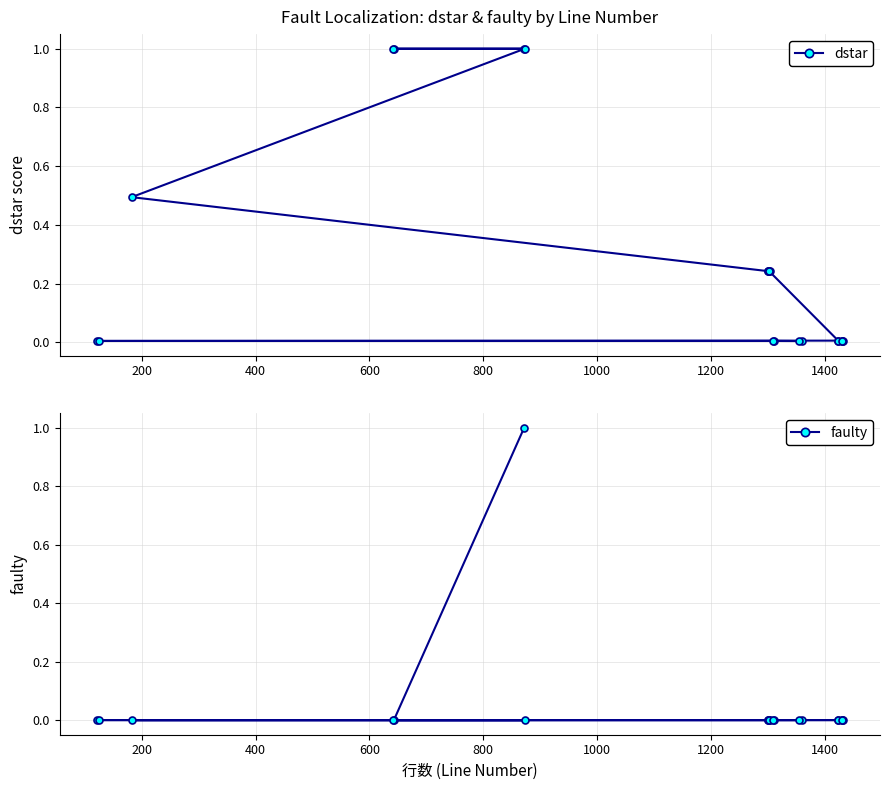

What is the maximum value for dstar?

1.0